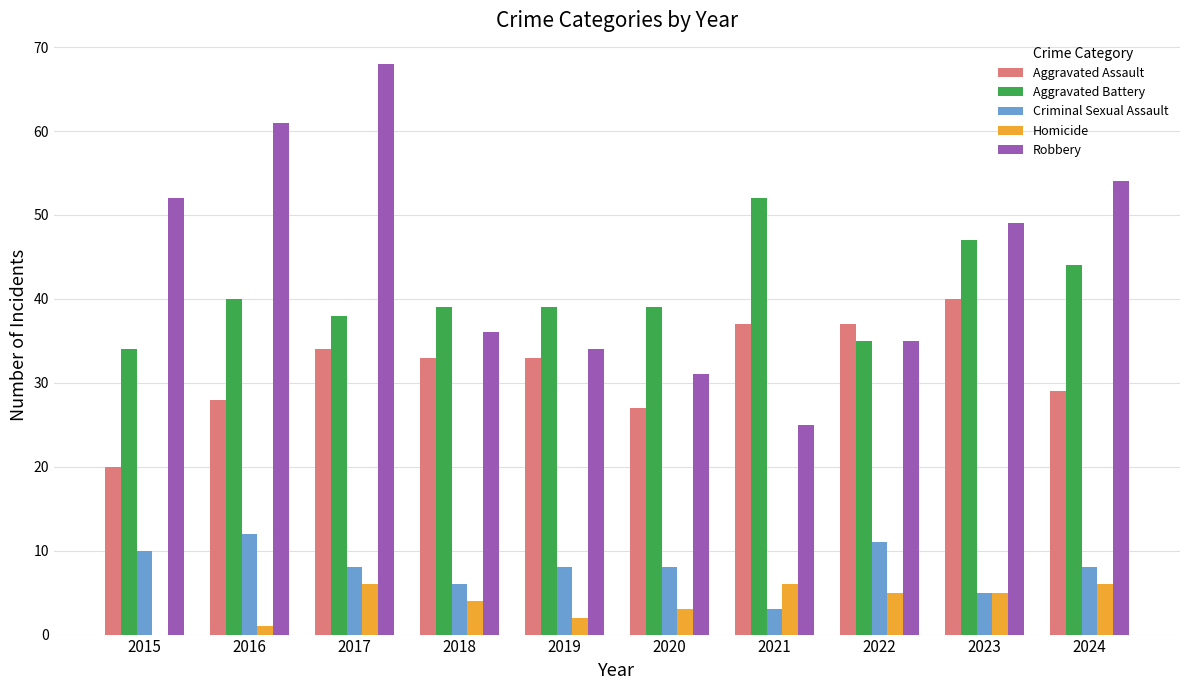

What is the greatest value displayed?

68